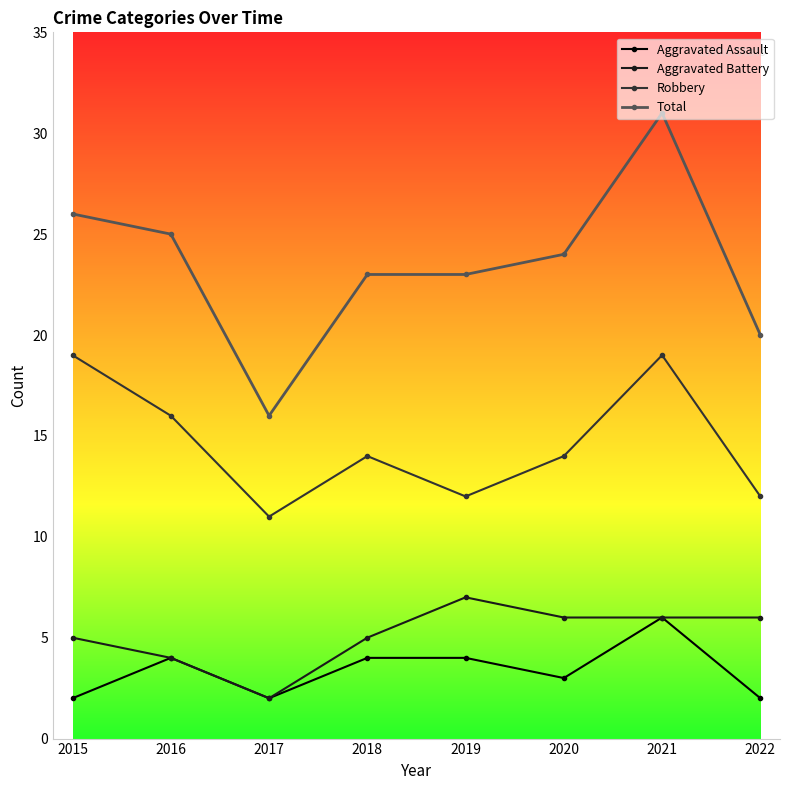

True or false: Total has a value of 39 at 2020.

False